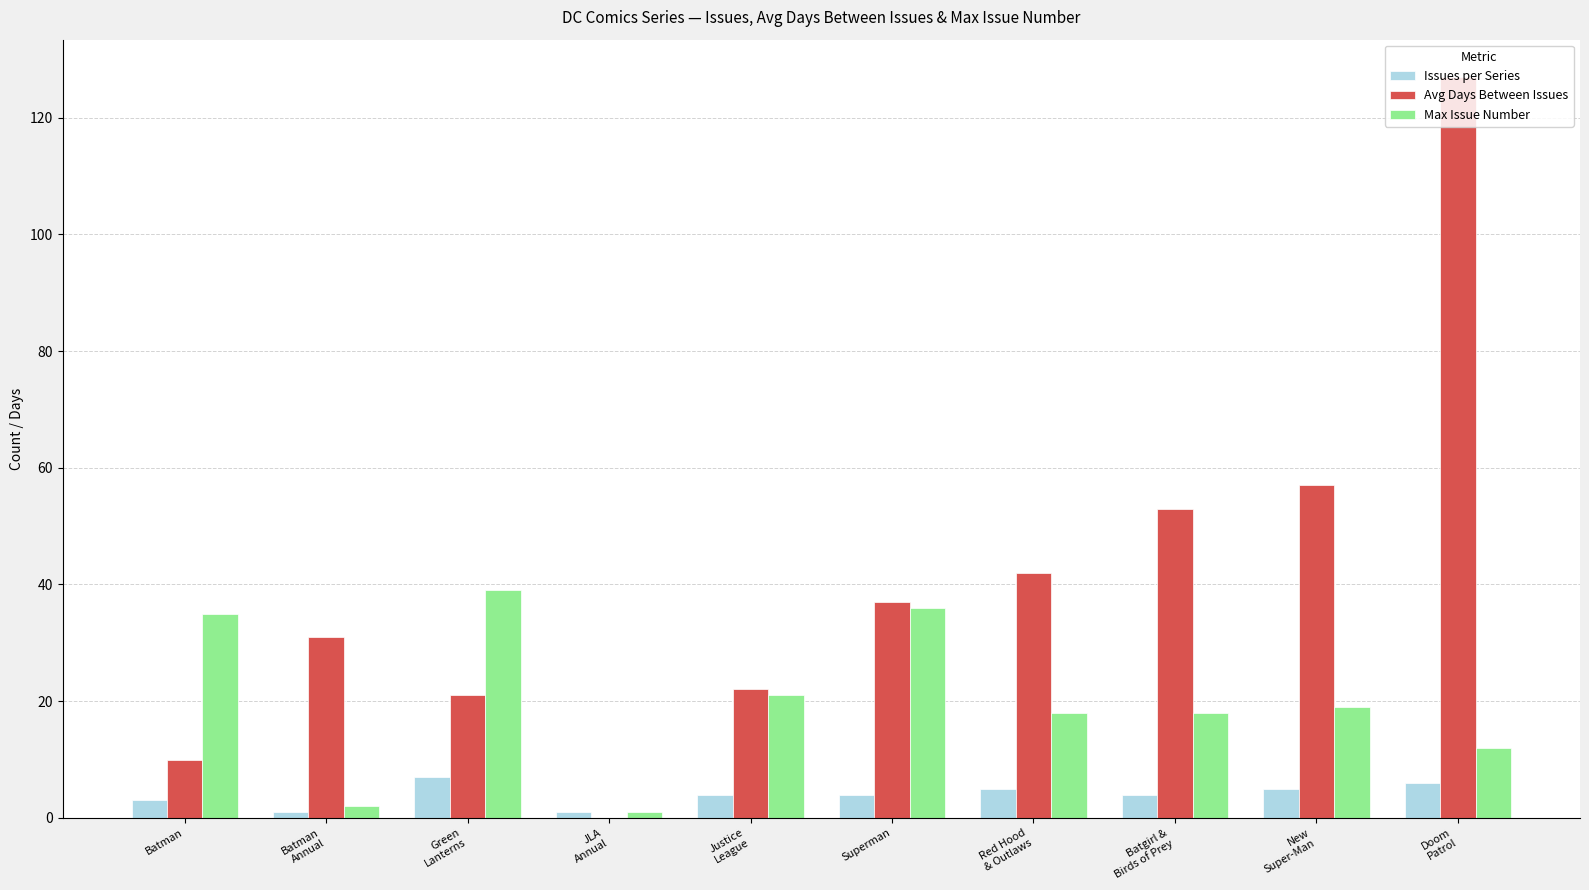

Reading right to left, transcribe all the data shown in this chart.

Issues per Series: 6	5	4	5	4	4	1	7	1	3
Avg Days Between Issues: 127	57	53	42	37	22	0	21	31	10
Max Issue Number: 12	19	18	18	36	21	1	39	2	35